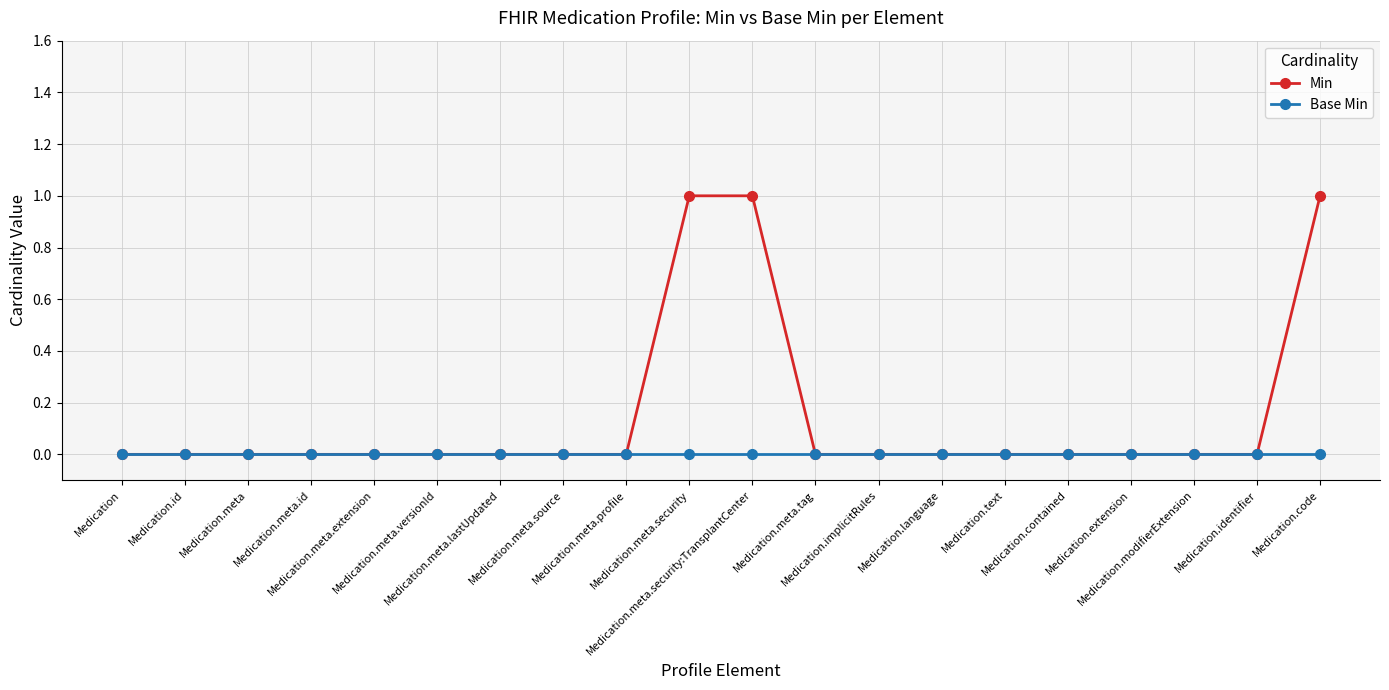

What is the label of the 14th point from the left?

Medication.language